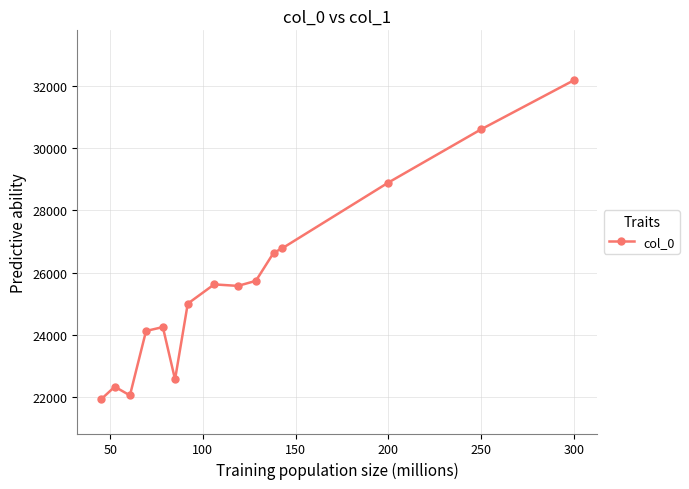

What is the difference between the second highest and second lowest values?

8561.9